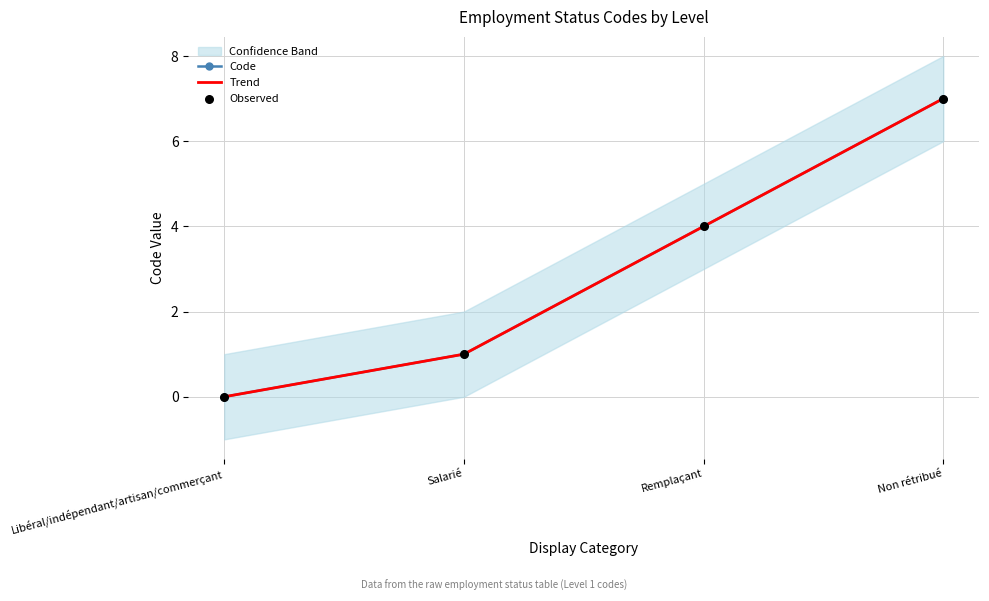

Which series reaches the minimum Y coordinate?

Code